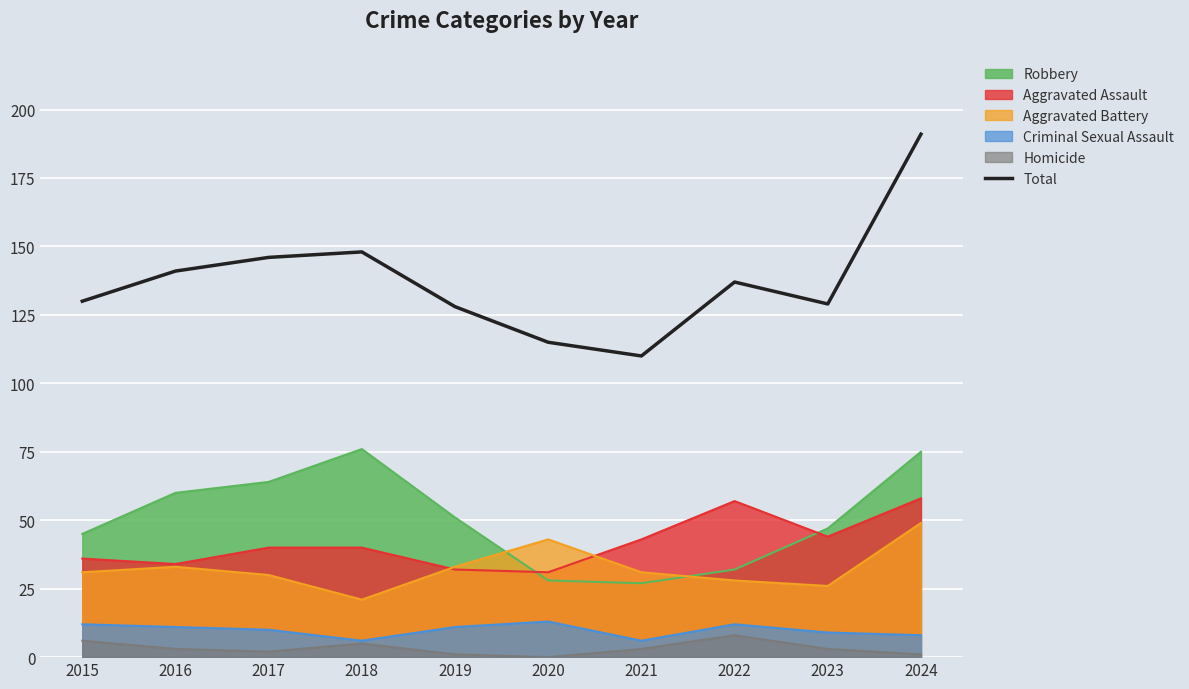

The chart shows a value of 129 at 2023. True or false?

True